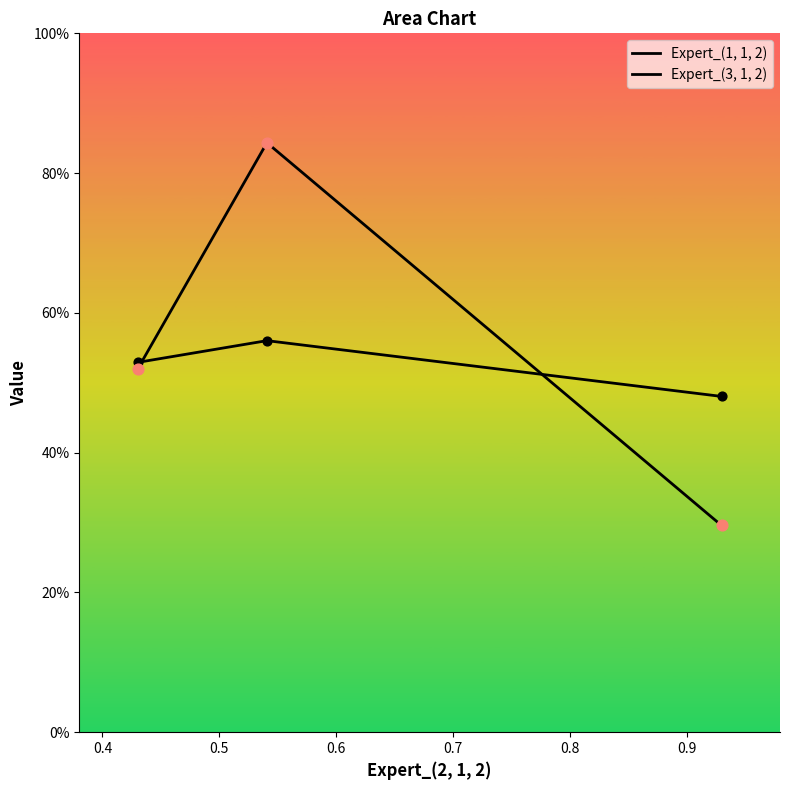

Which series reaches the maximum Y coordinate?

Expert_(3, 1, 2)